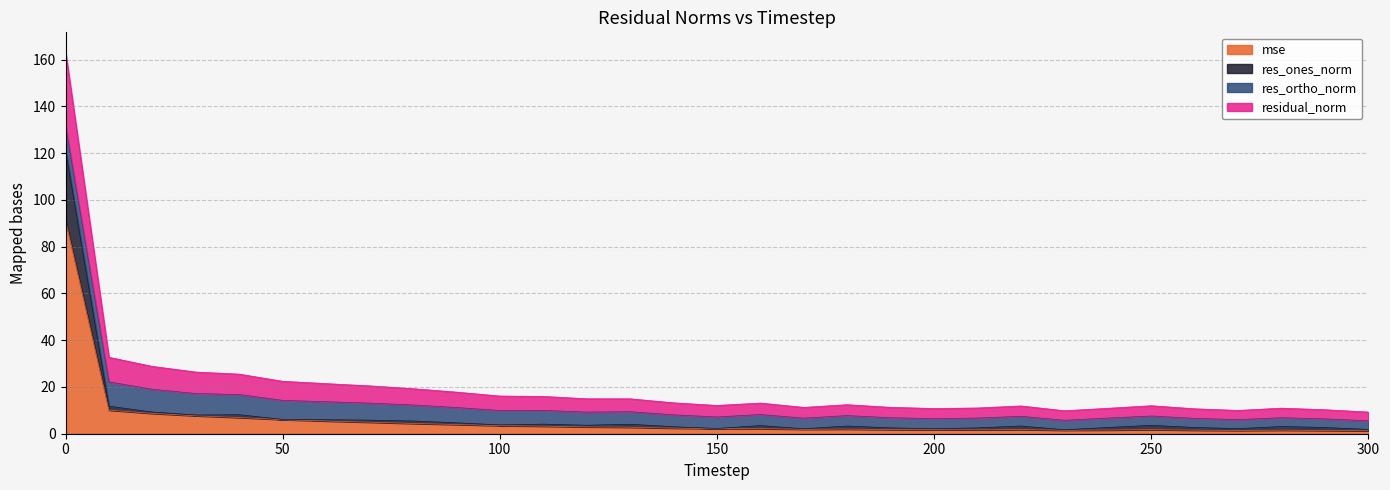

How many data points in res_ones_norm are above 3?

19